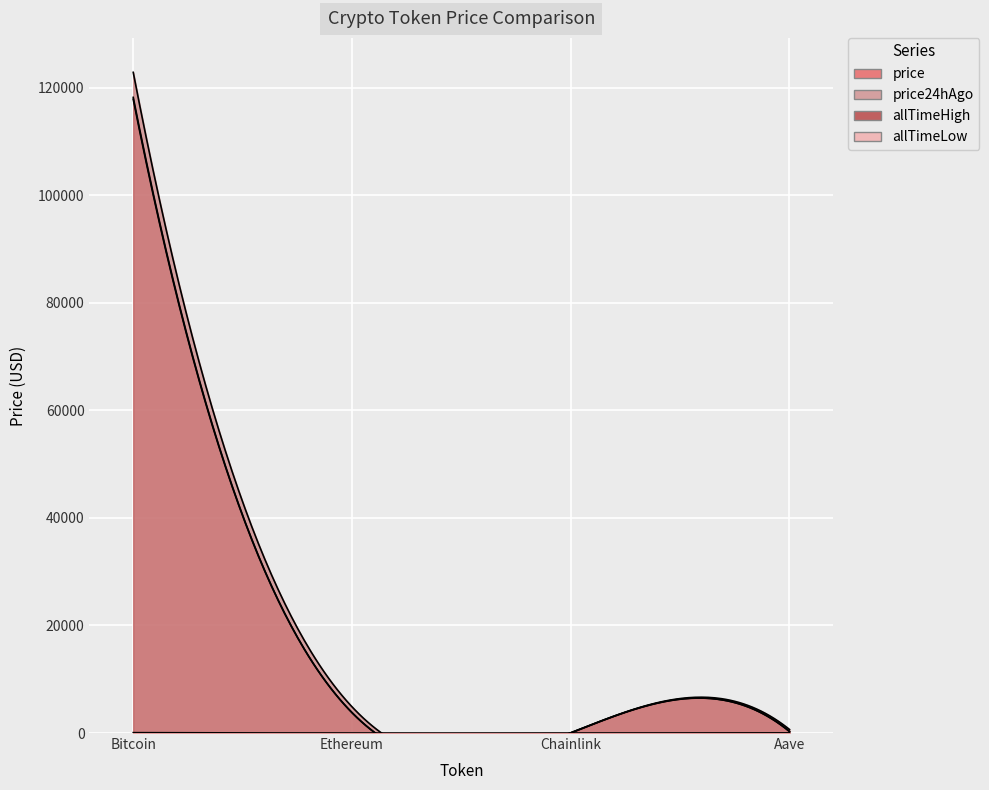

At how many categories does at least one series exceed 122165?

1